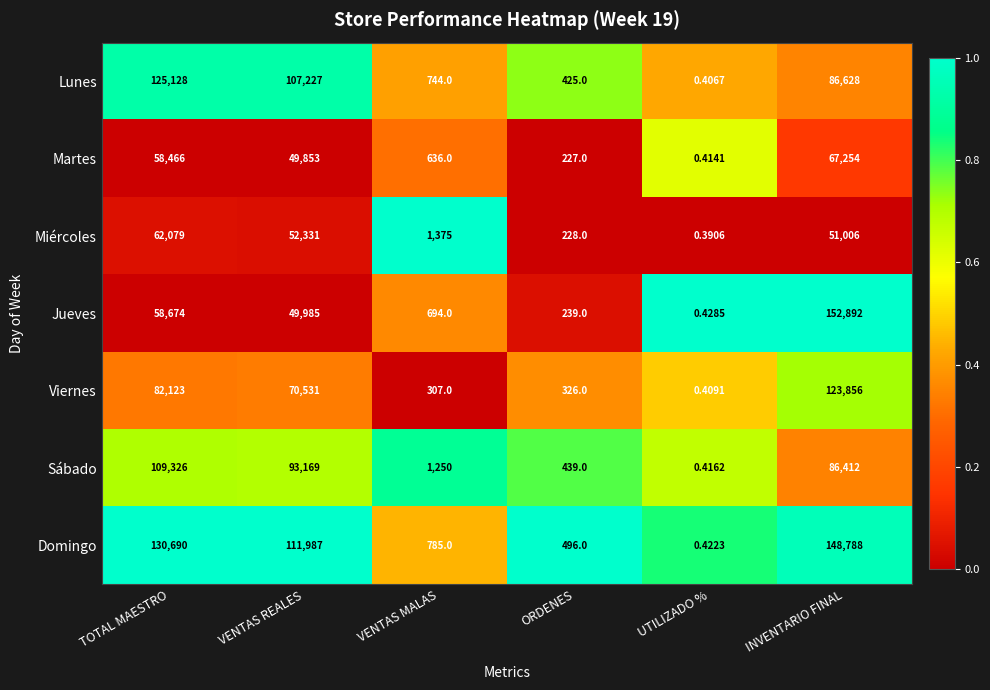

List the labels in order of Sábado value, largest first.

TOTAL MAESTRO, VENTAS REALES, INVENTARIO FINAL, VENTAS MALAS, ORDENES, UTILIZADO %